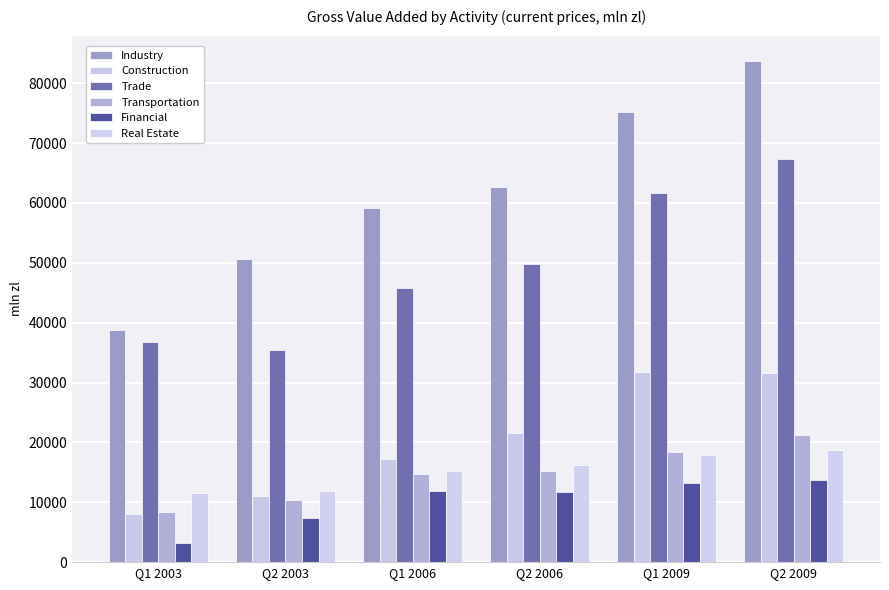

At which label does Financial first exceed 11878?

Q1 2006